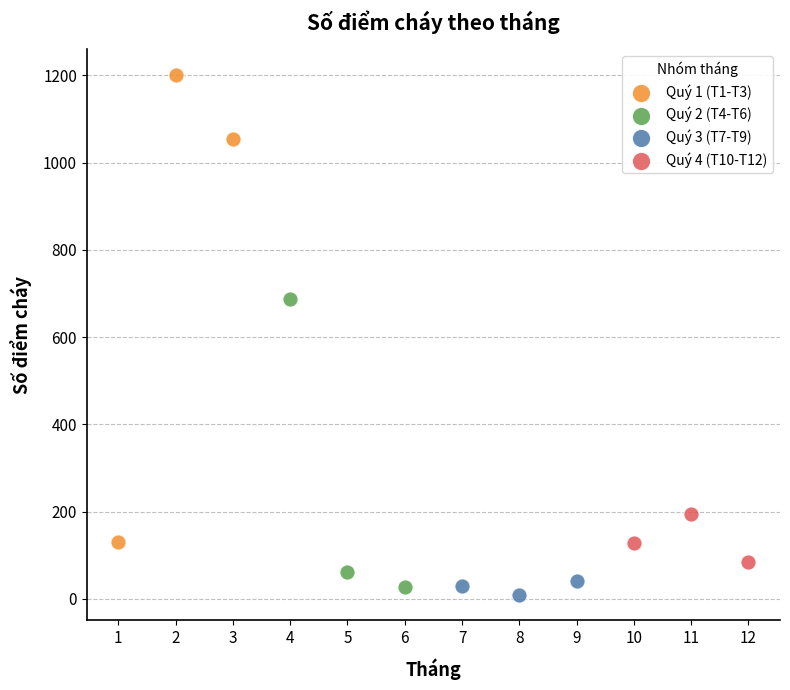

Which series contains the lowest Y value?

Quý 3 (T7-T9)